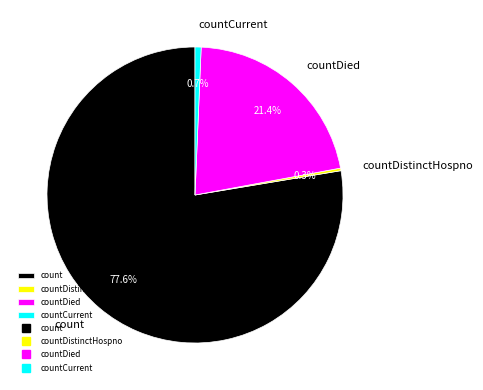

To the nearest percent, what is the combined percentage of countDied and count?

99%